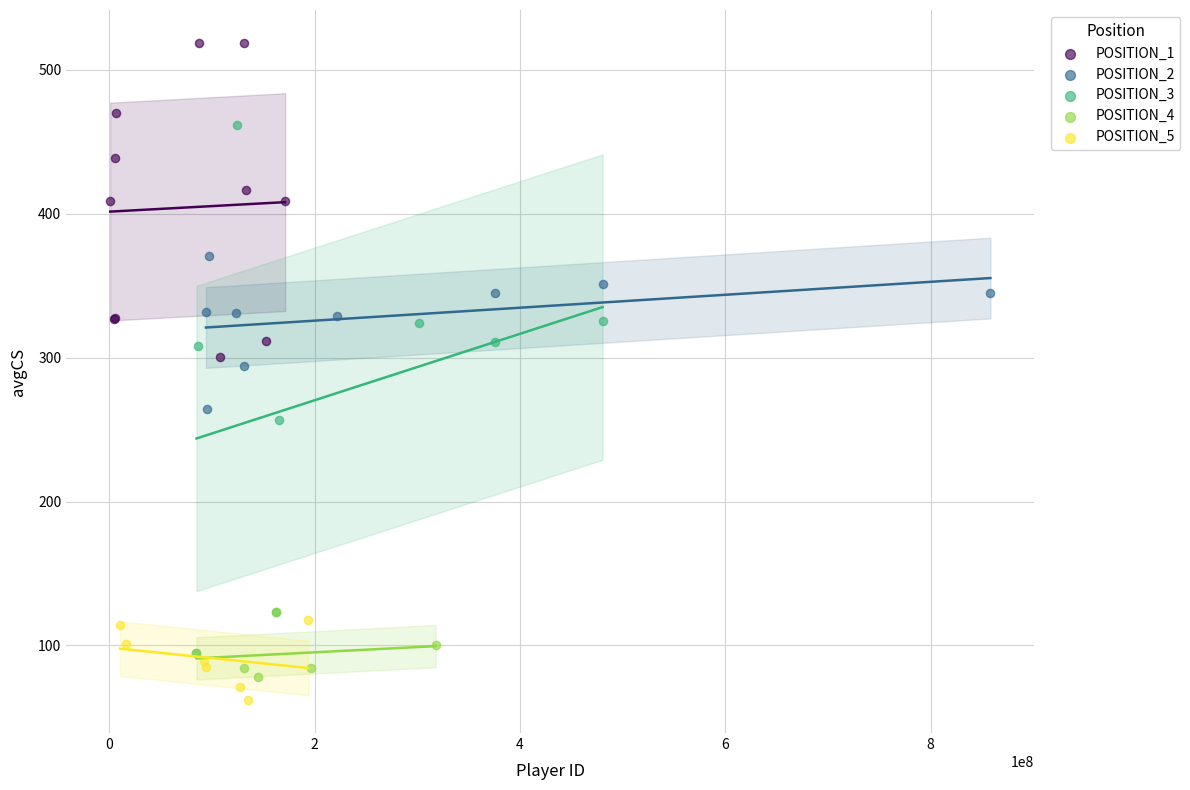

Which series contains the highest Y value?

POSITION_1